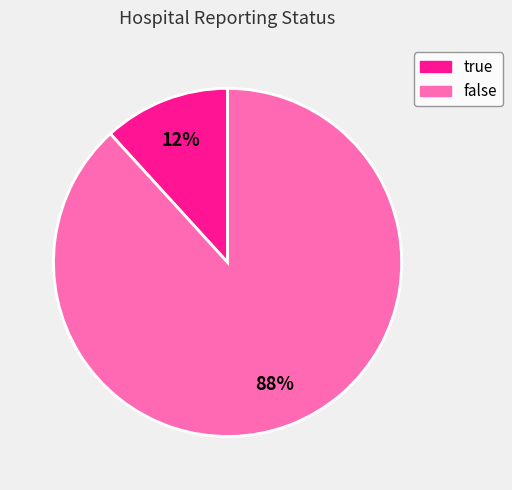

To the nearest percent, what is the average slice percentage?

50%